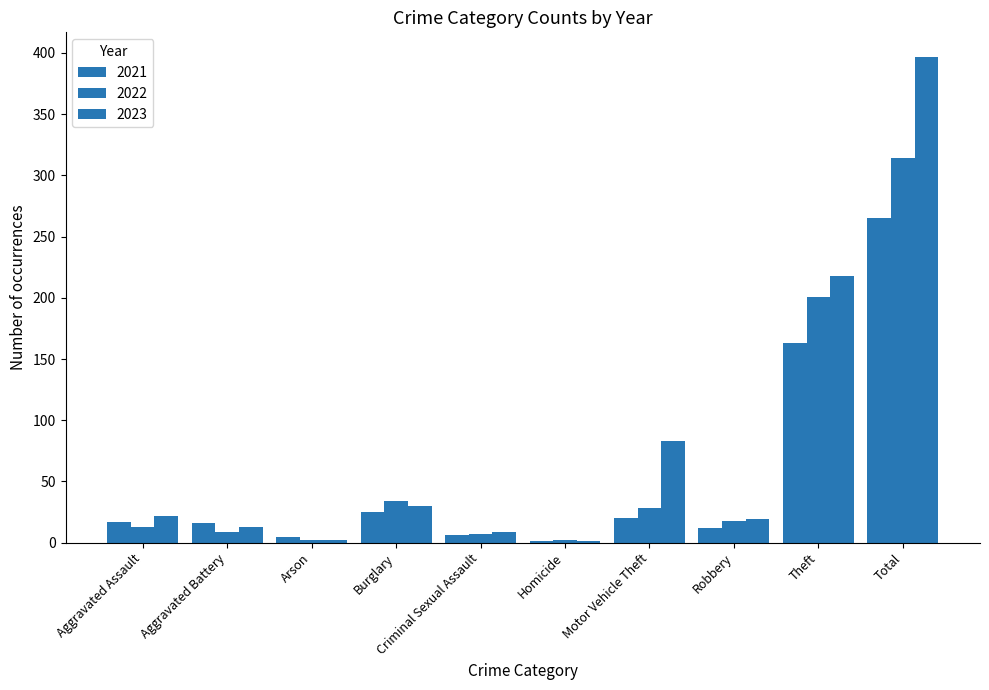

The value of 2023 at Robbery is 19. True or false?

True